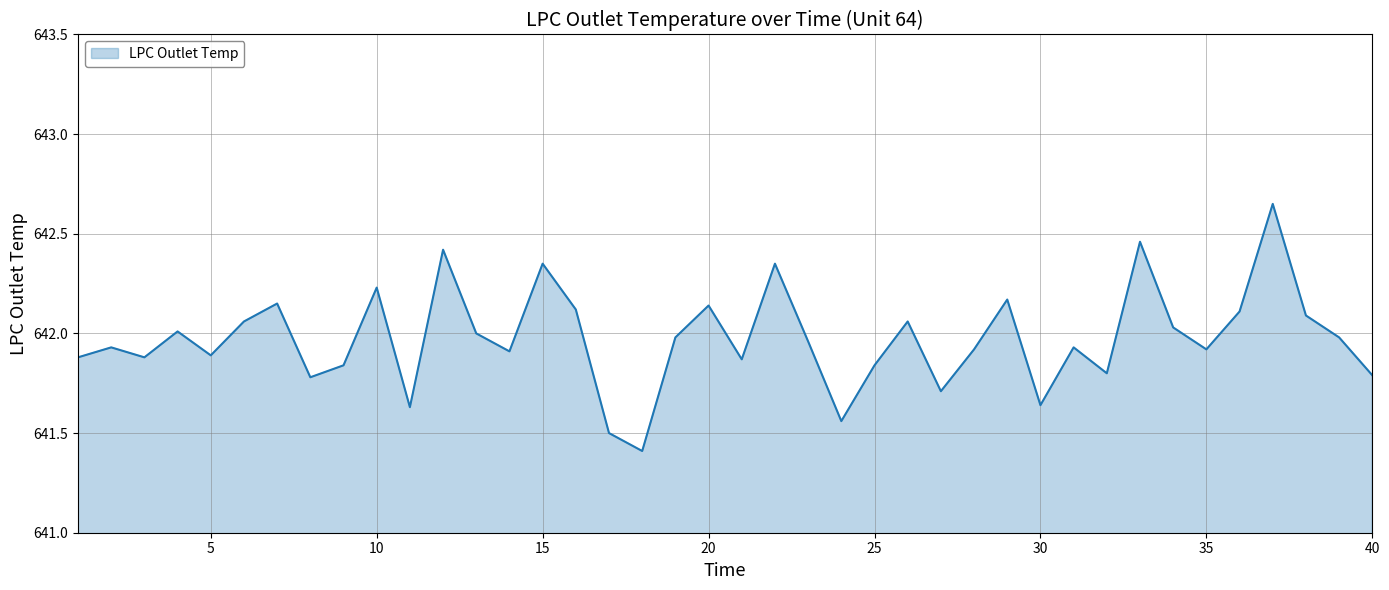

Which label corresponds to the smallest value in the chart?

18